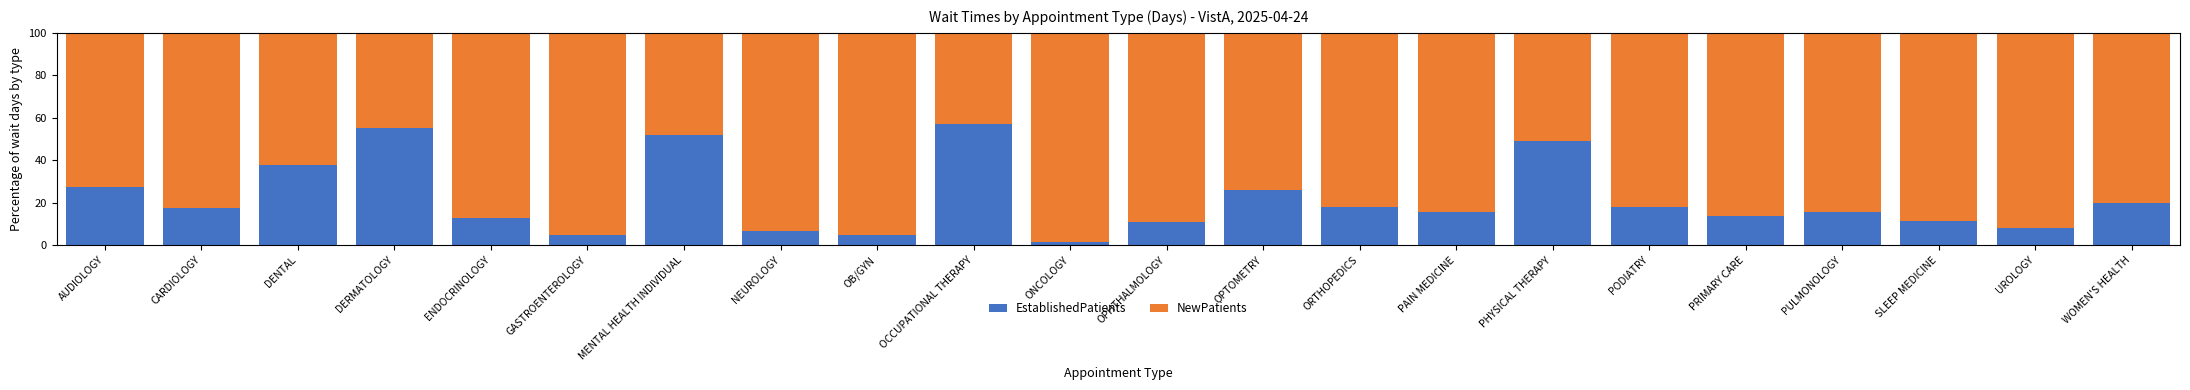

Where is EstablishedPatients nearest to the value 29?

AUDIOLOGY